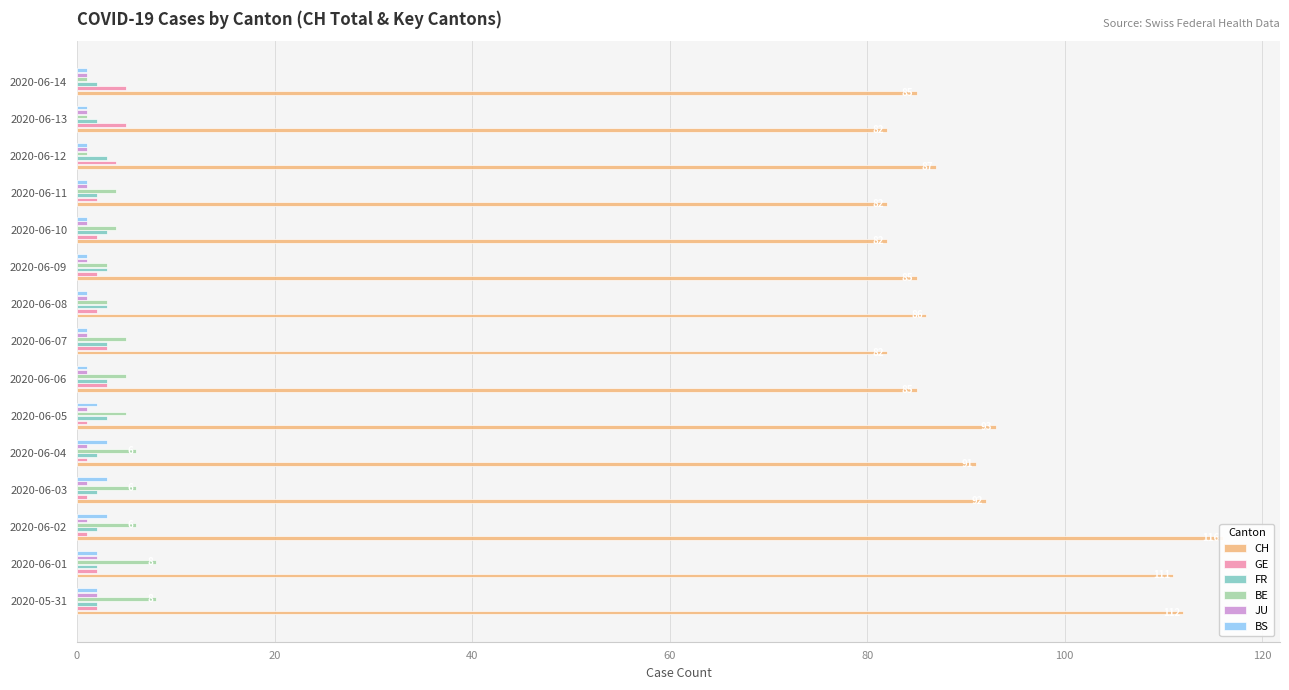

Does the chart contain any negative values?

No